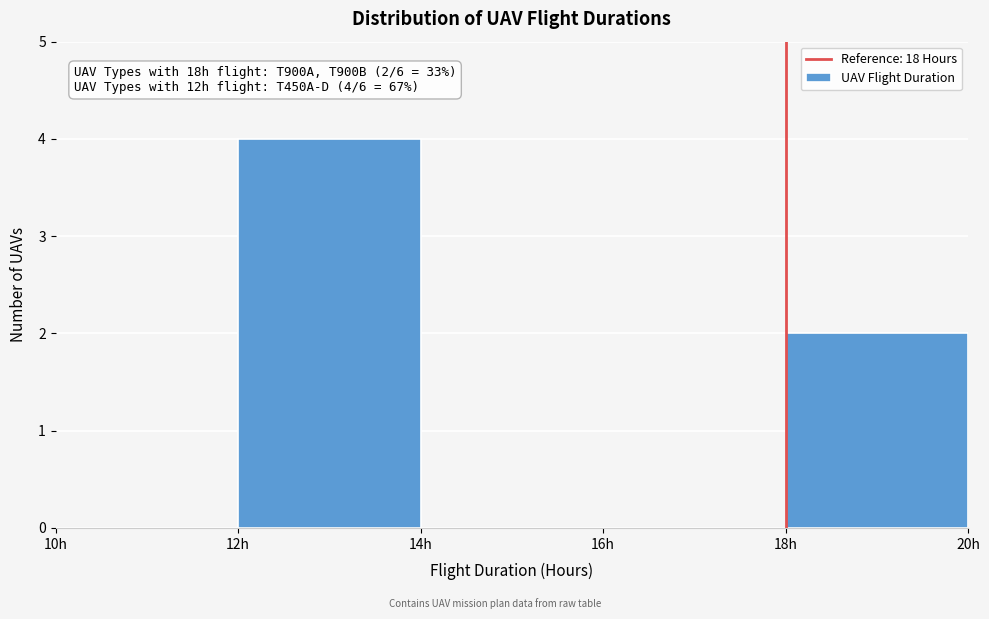

Which range on the x-axis has the tallest bar?

12 to 14